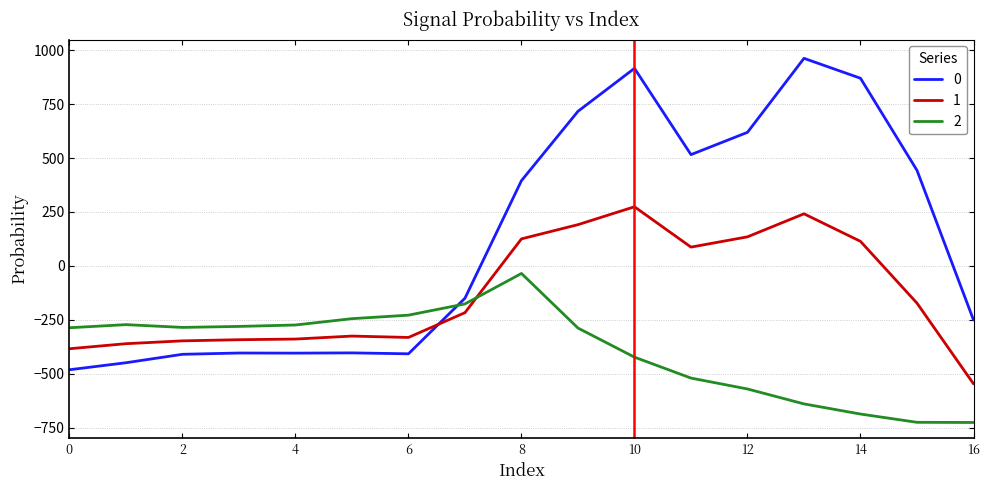

How many times do 1 and 0 cross each other?

1